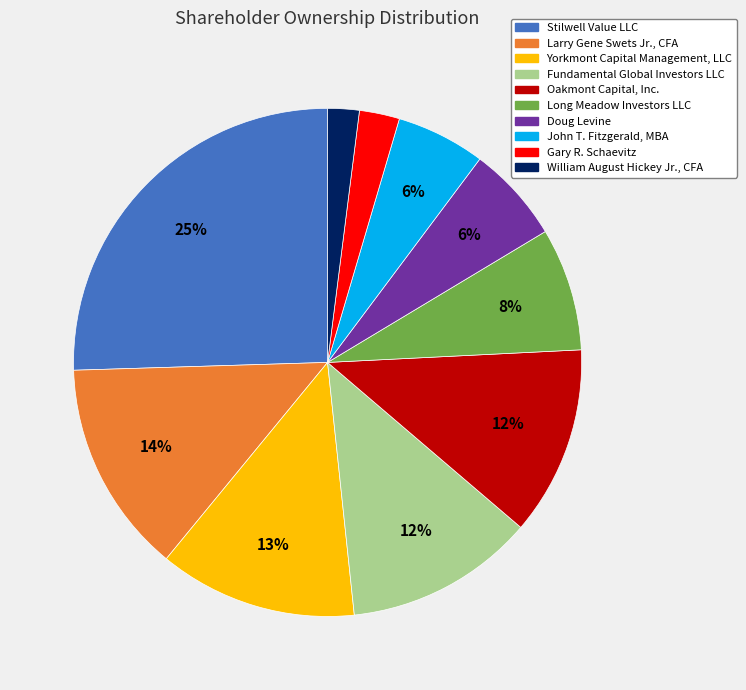

Count the number of slices in the pie.

10